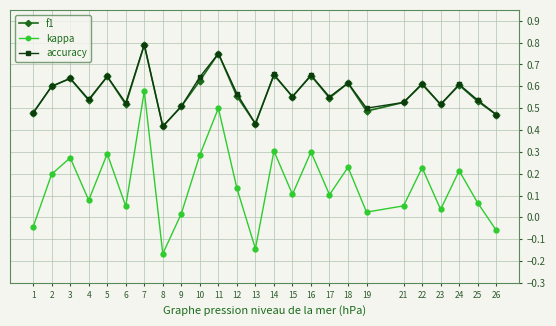

True or false: kappa and accuracy cross at least once.

False